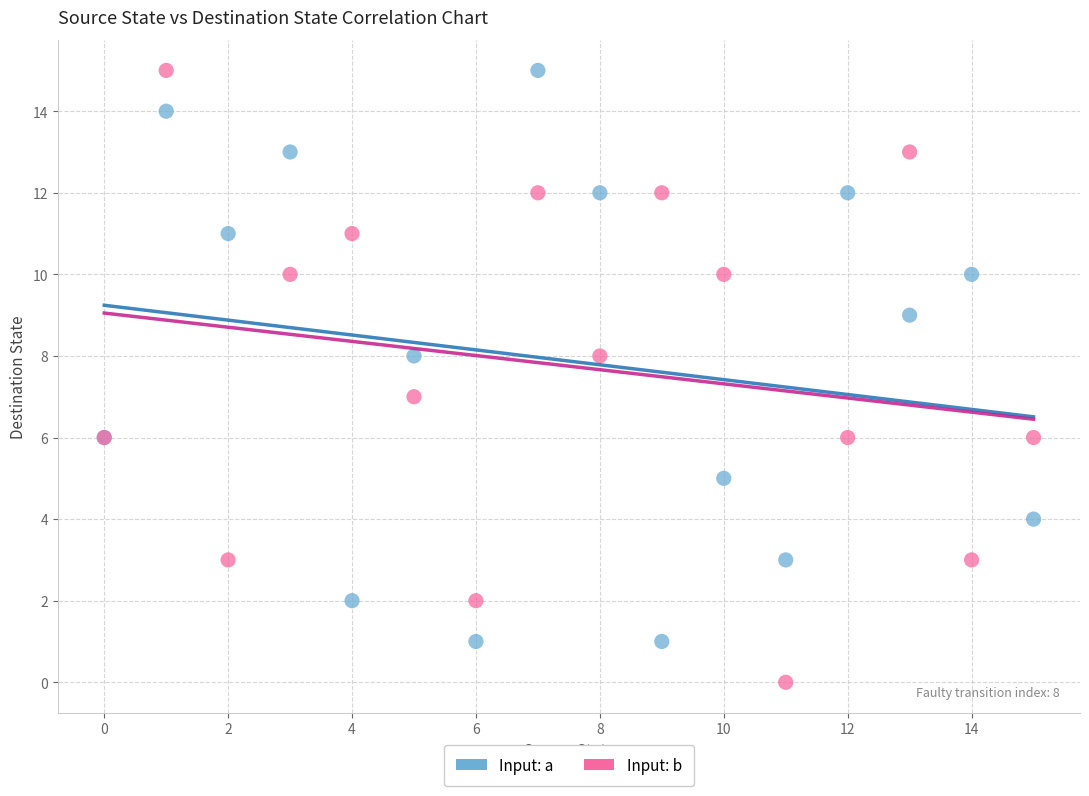

Which series reaches the minimum Y coordinate?

Input: b